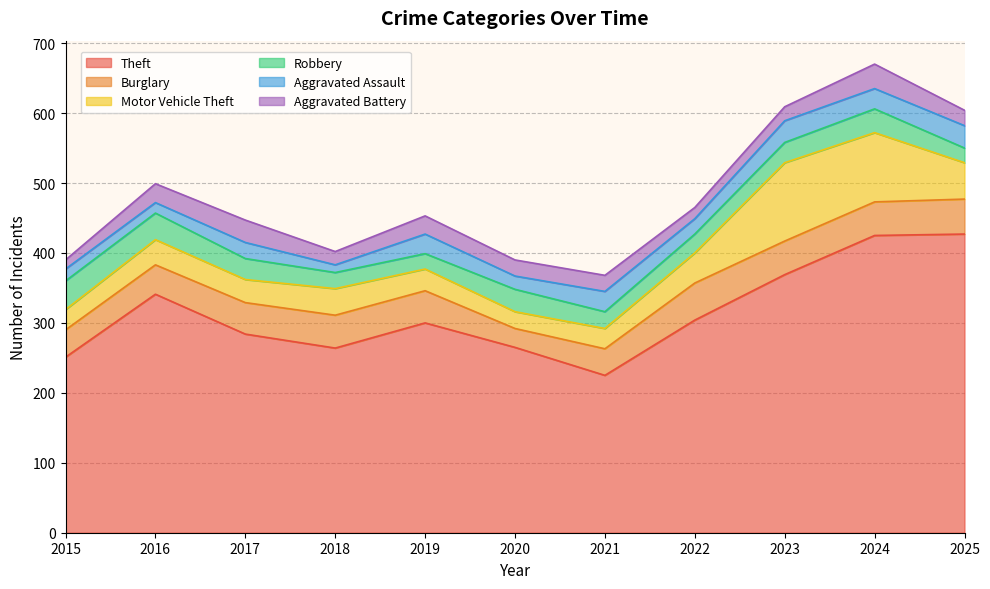

What is the value of the Motor Vehicle Theft point at the 11th from the left?

52